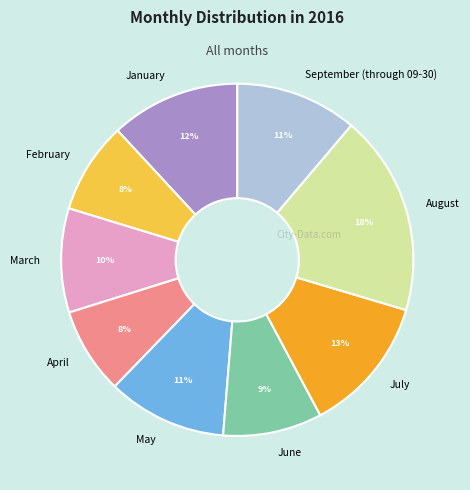

Is the sum of March and July greater than half?

No